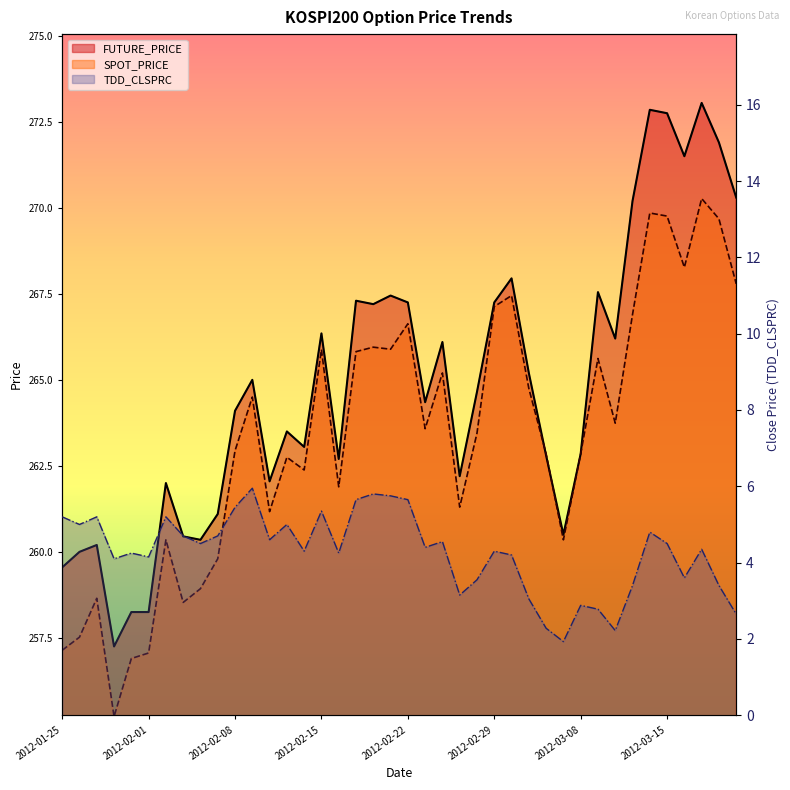

True or false: FUTURE_PRICE has a value of 418.3 at 2012-02-08.

False